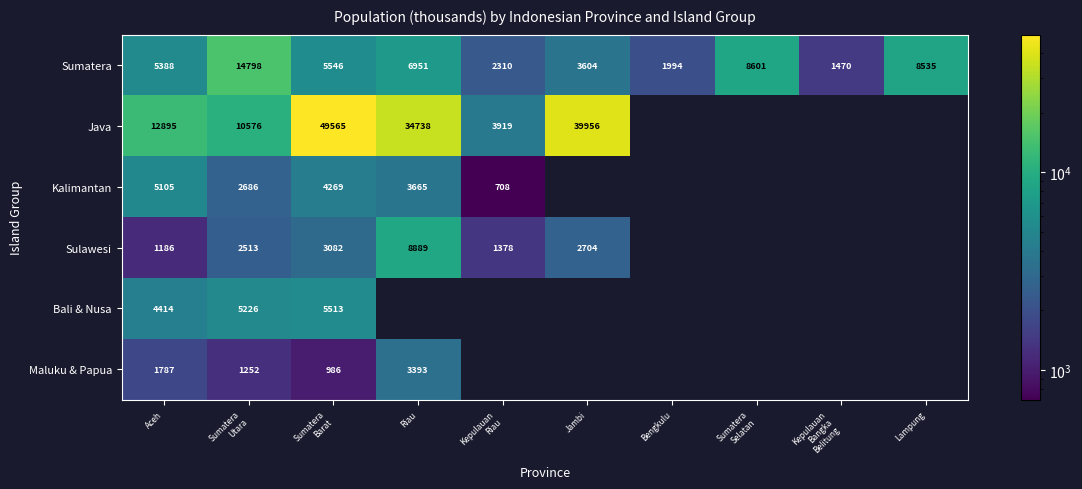

Is the value of Kalimantan at Riau greater than the value of Java at Jambi?

No